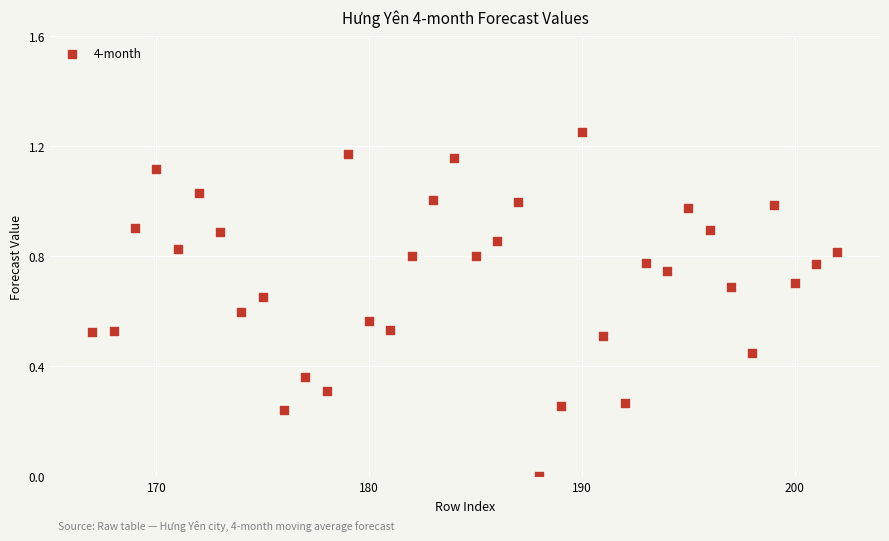

What is the range of X values (max minus min)?

35.0